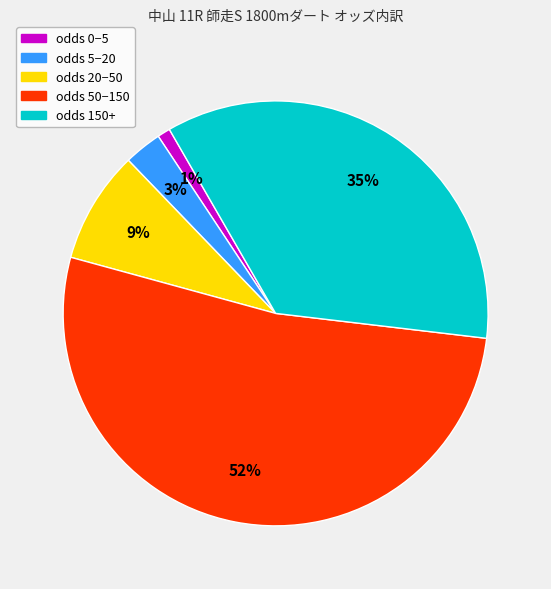

Is there any slice that represents more than half of the pie?

Yes